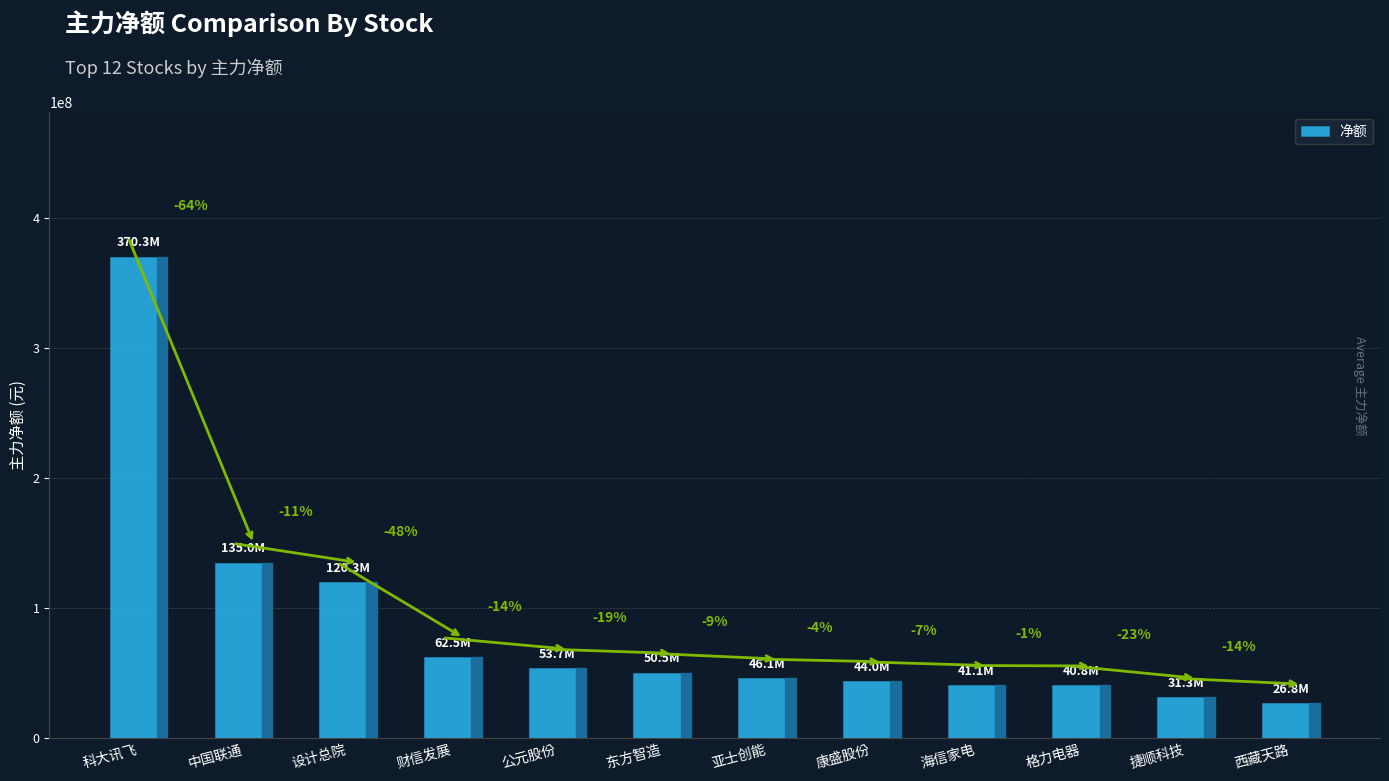

What is the label of the 4th bar from the left?

财信发展